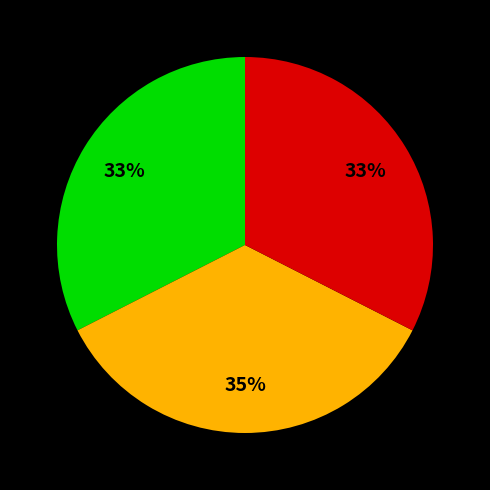

To the nearest percent, what is the difference between the largest and smallest slice percentages?

2%